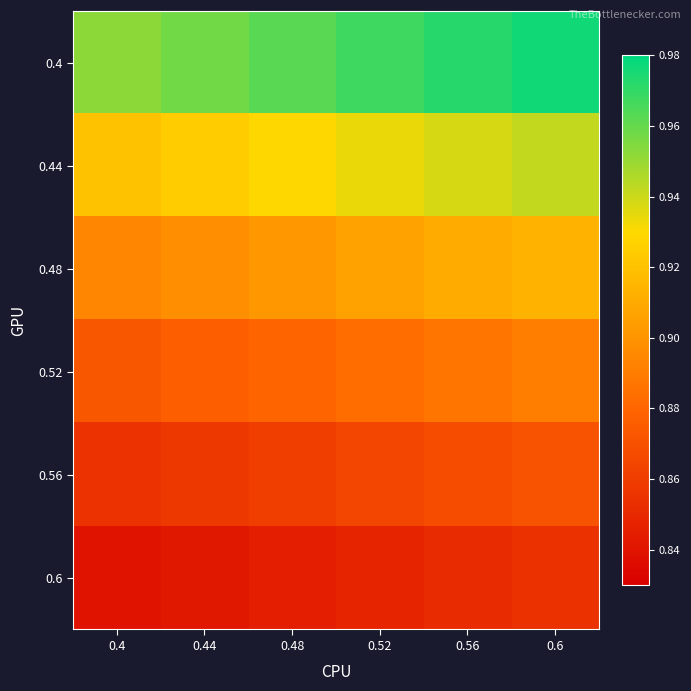

Rank the series at 0.4 from lowest to highest value.

0.6, 0.56, 0.52, 0.48, 0.44, 0.4